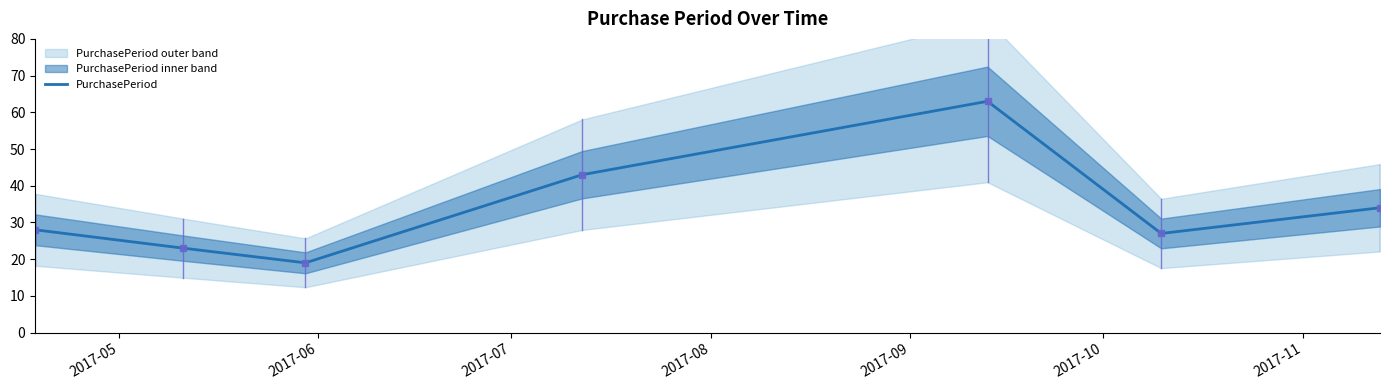

Does the chart display data point markers on the line(s)?

Yes